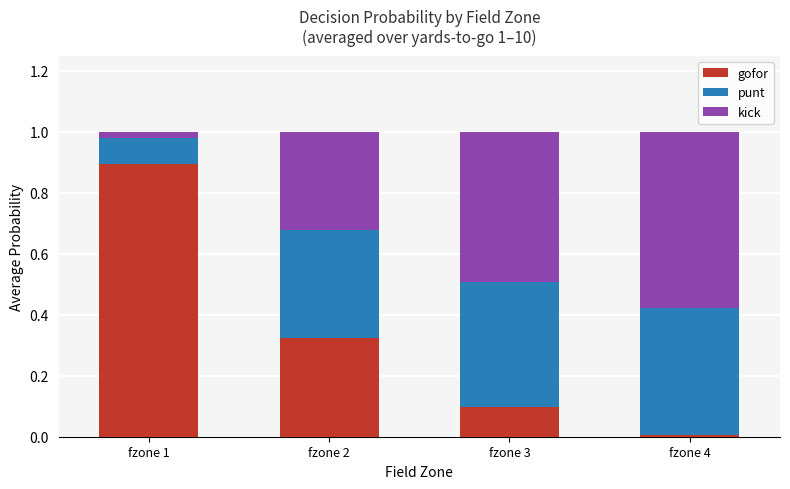

The value of gofor at fzone 3 is 0.1. True or false?

True